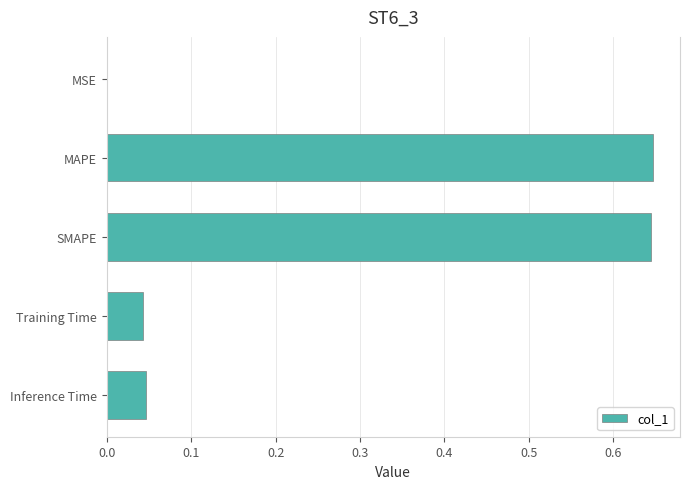

What is the sum of the values at Inference Time and SMAPE?

0.7